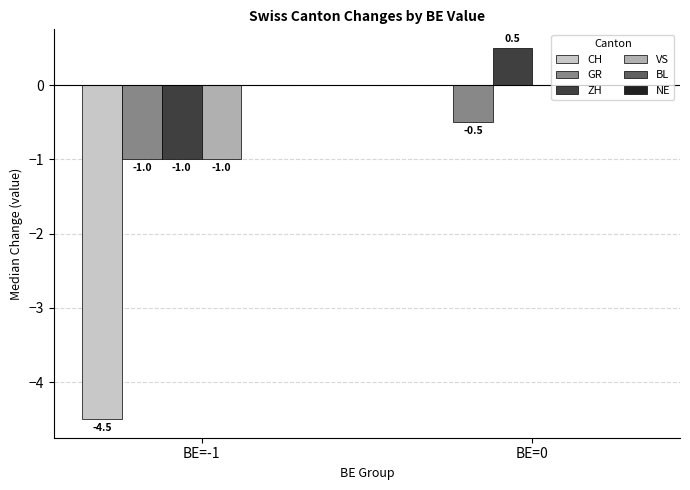

Are the bars horizontal?

No